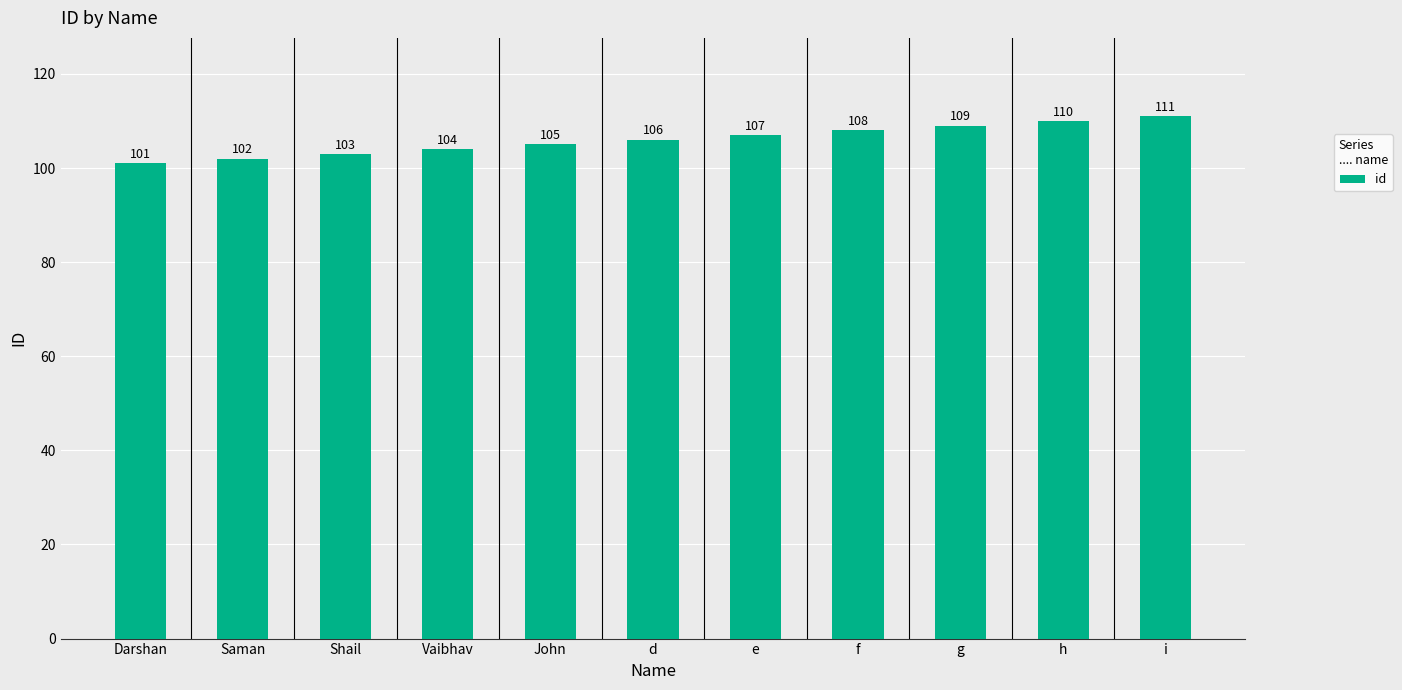

The value at e is 171. True or false?

False